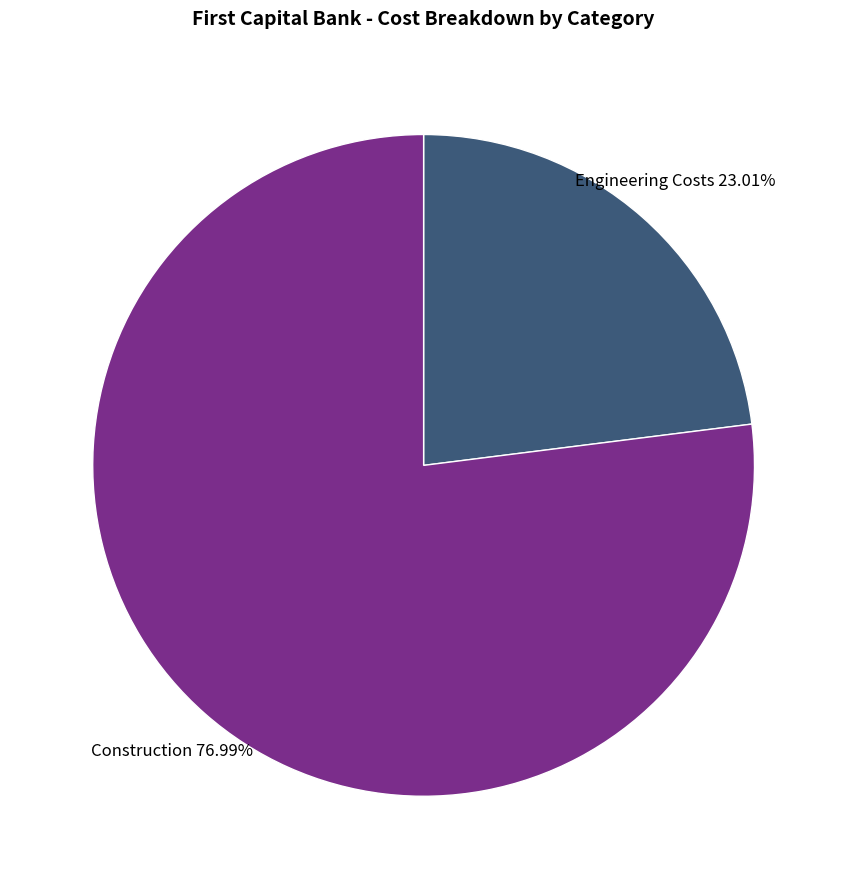

Is there a majority slice in this chart?

Yes